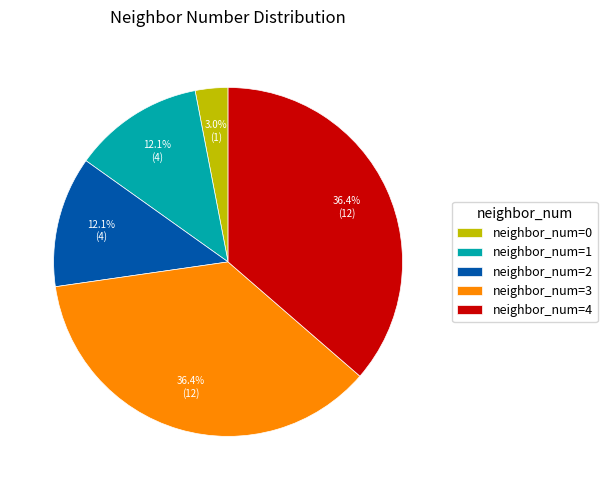

Count the number of slices in the pie.

5